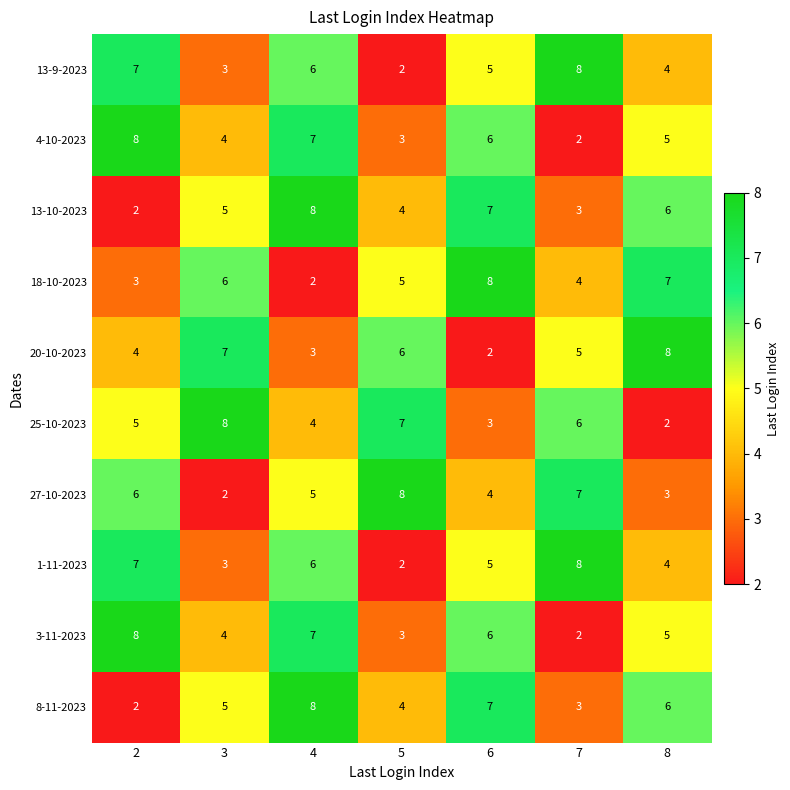

How many series are shown in this chart?

10